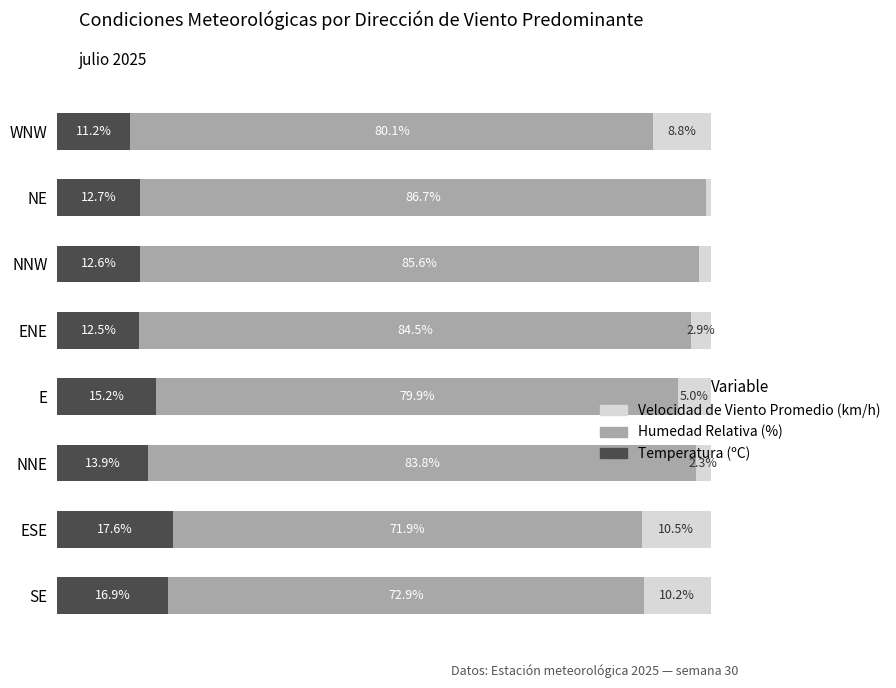

At which label does Temperatura (ºC) reach its peak?

ESE